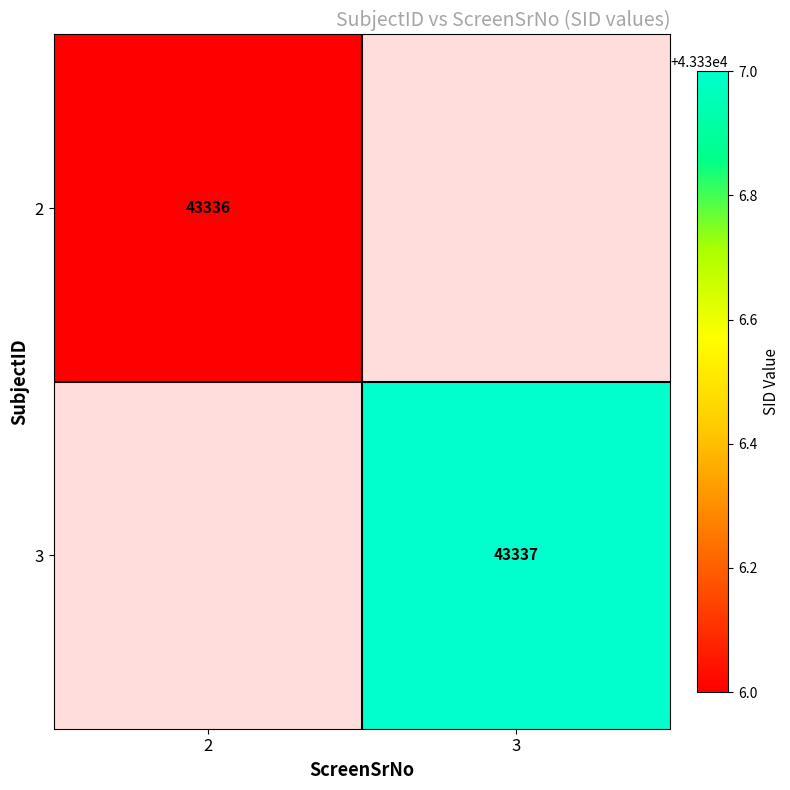

True or false: 3 has a value of 17728 at 3.

False